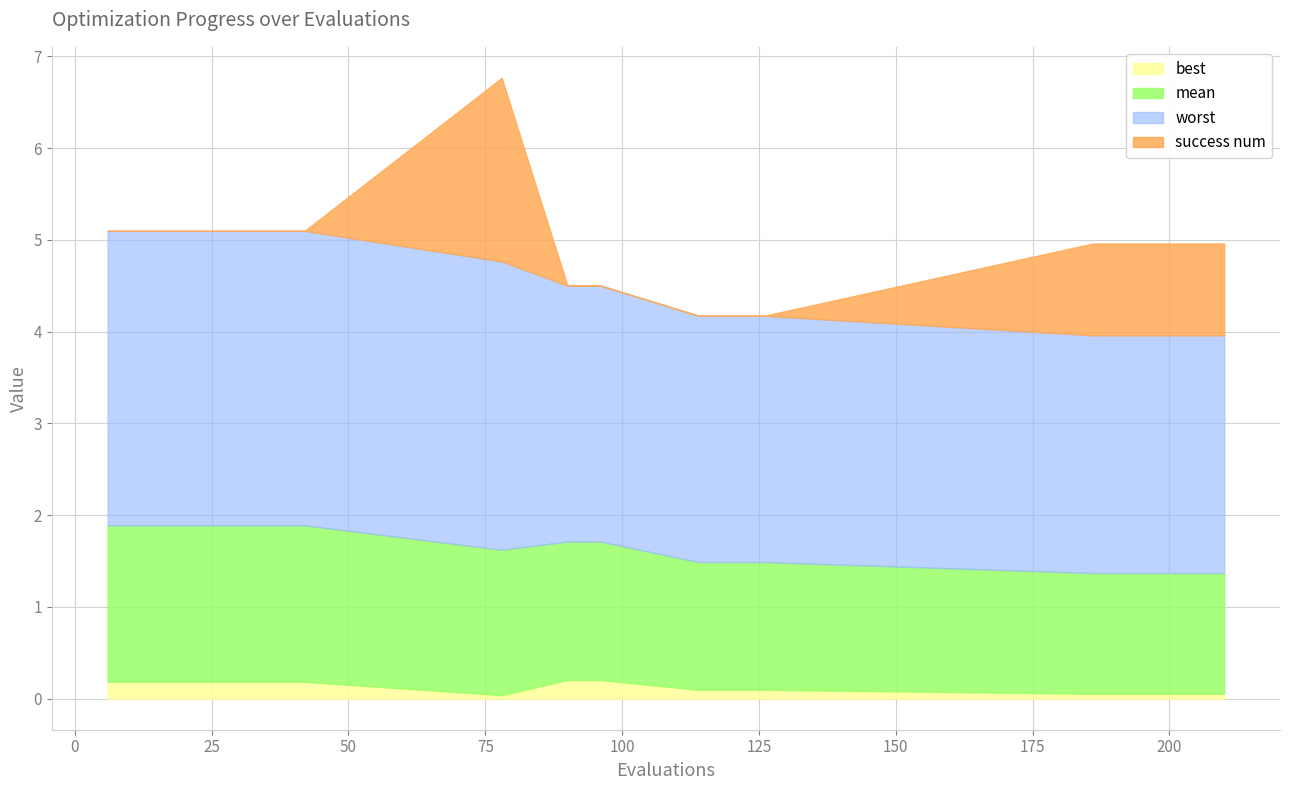

Reading left to right, list all the values displayed in this chart.

mean: 1.7	1.7	1.7	1.7	1.7	1.7	1.7	1.6	1.5	1.5	1.4	1.4	1.4	1.3	1.3	1.3	1.3	1.3
best: 0.2	0.2	0.2	0.2	0.2	0.2	0.2	0.0	0.2	0.2	0.1	0.1	0.1	0.1	0.1	0.1	0.1	0.1
worst: 3.2	3.2	3.2	3.2	3.2	3.2	3.2	3.1	2.8	2.8	2.7	2.7	2.7	2.6	2.6	2.6	2.6	2.6
success num: 0.0	0.0	0.0	0.0	0.0	0.0	0.0	2.0	0.0	0.0	0.0	0.0	0.0	1.0	1.0	1.0	1.0	1.0